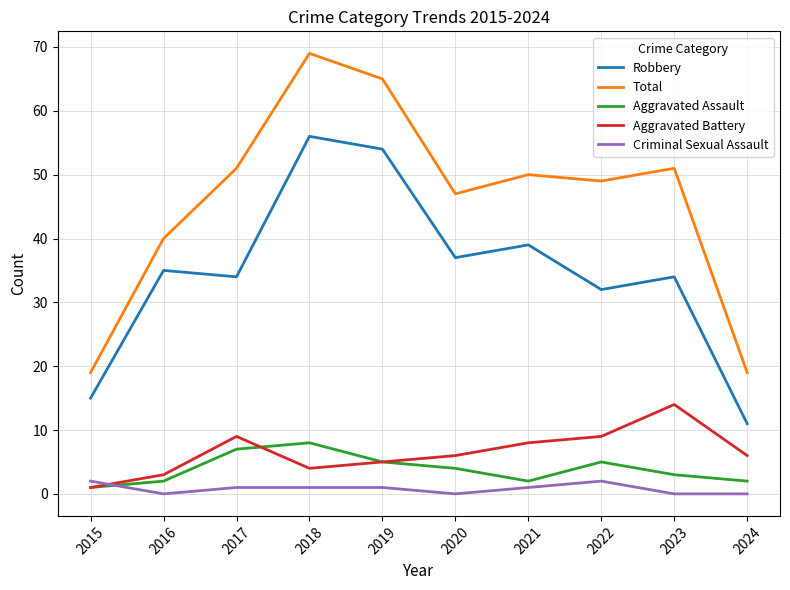

What is the difference between the highest and lowest values at 2023?

51